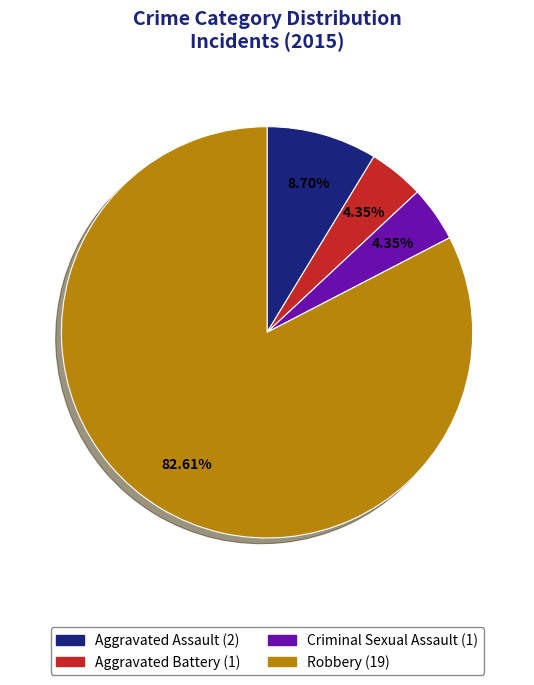

Does Robbery account for over 50% of the chart?

Yes